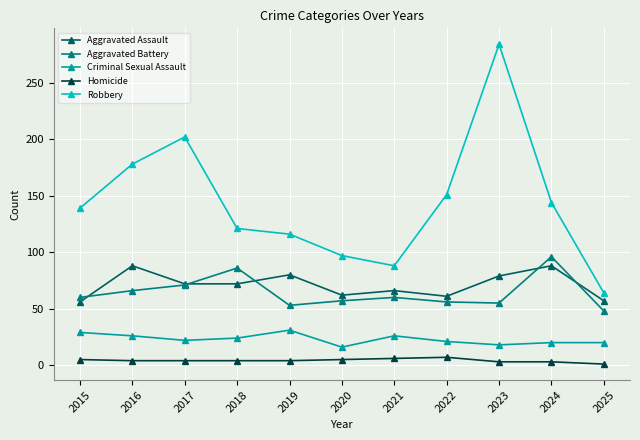

At which label does Aggravated Assault first exceed 72?

2016